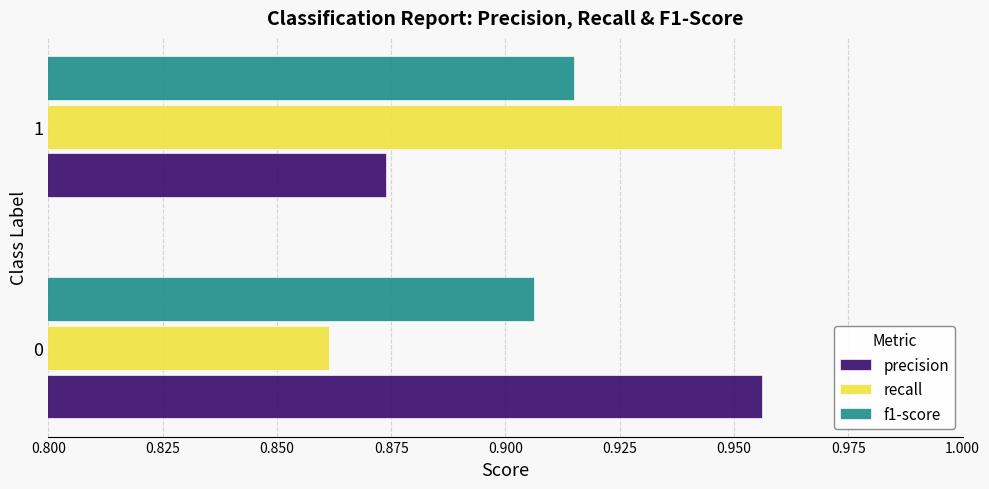

What is the sum of the f1-score values at 1 and 0?

1.8